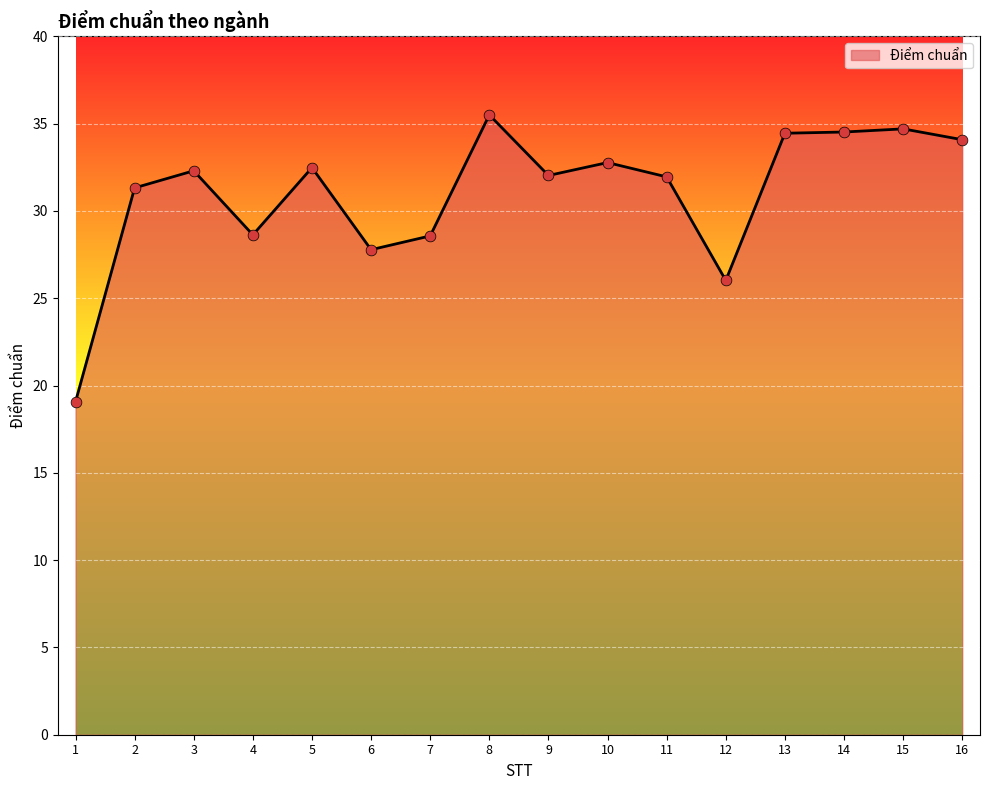

What is the change in value from 1 to 9?

+13.0